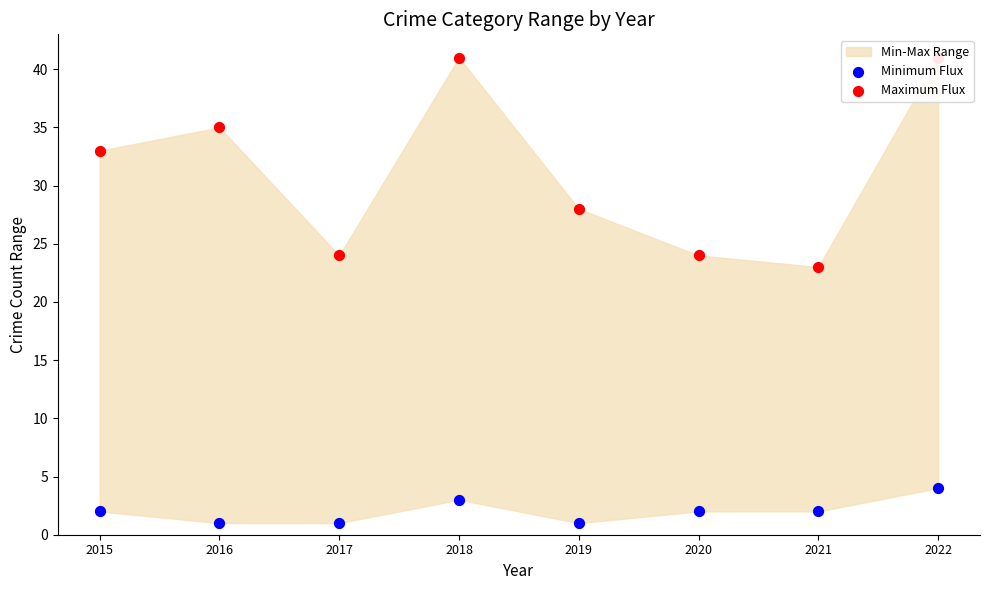

Which series reaches the minimum Y coordinate?

Minimum Flux